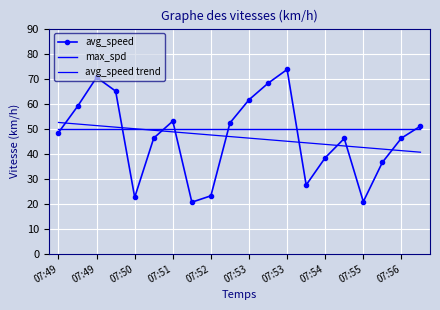

How many distinct data groups are displayed?

3